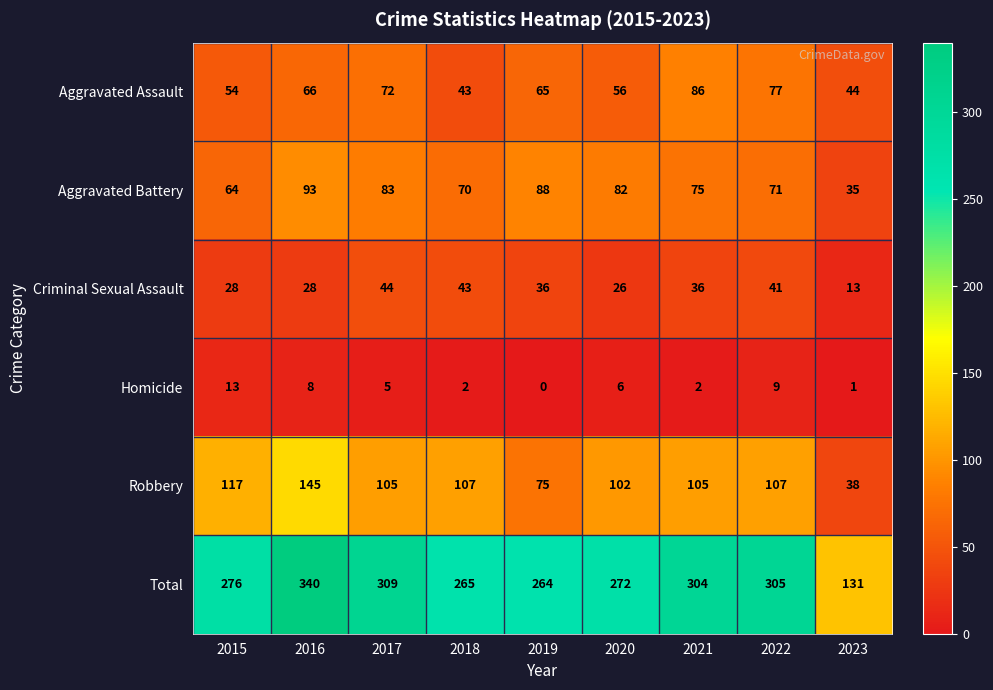

Between 2016 and 2019, which series saw the biggest shift?

Total